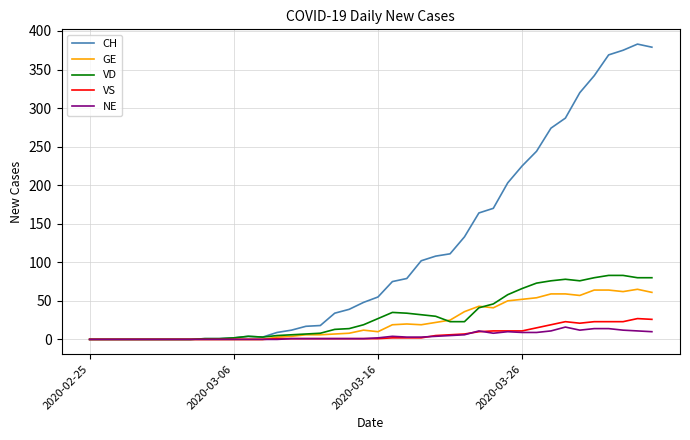

Does the chart display data point markers on the line(s)?

No